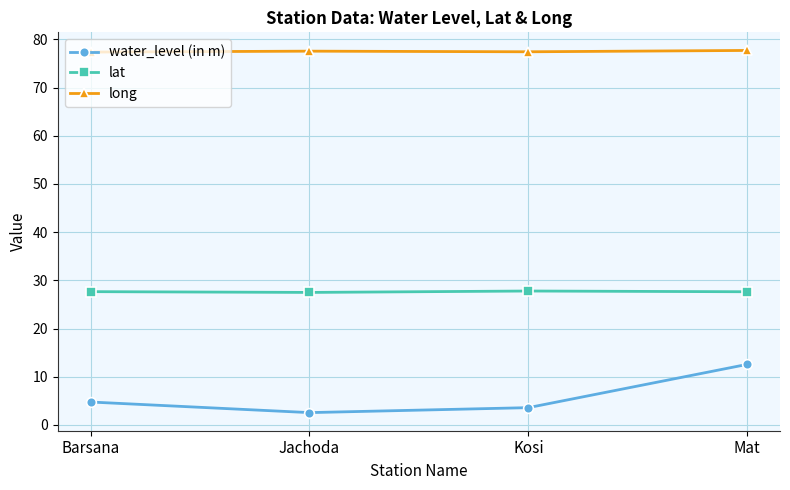

Which series has the largest total across all categories?

long